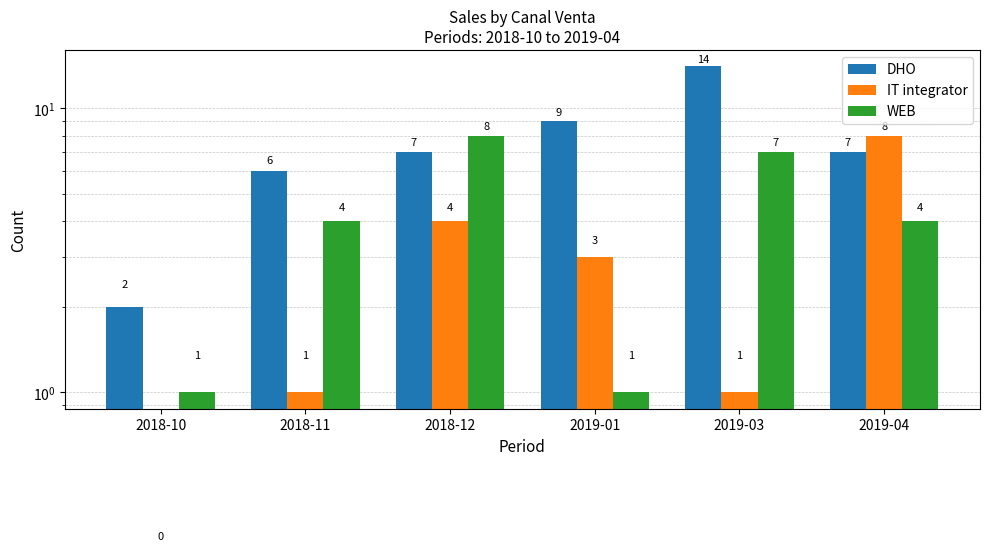

At which category does the chart reach its minimum across all series?

2018-10